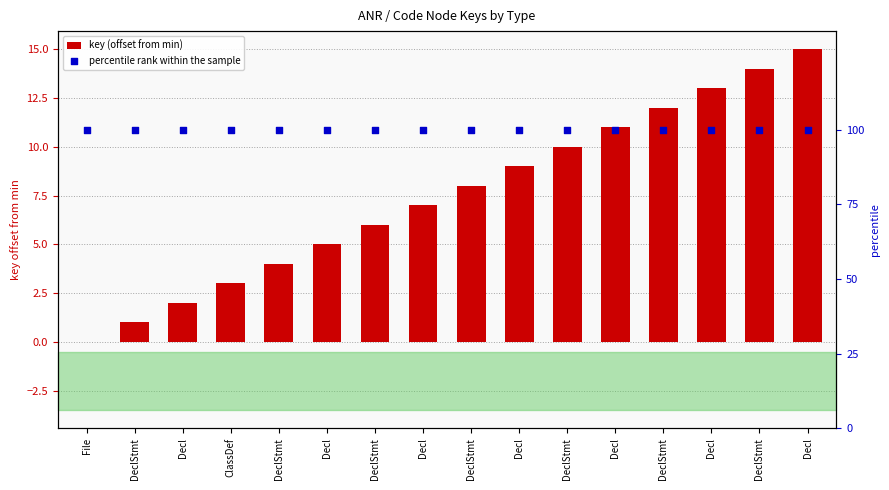

Which series has the largest total across all categories?

percentile rank within the sample